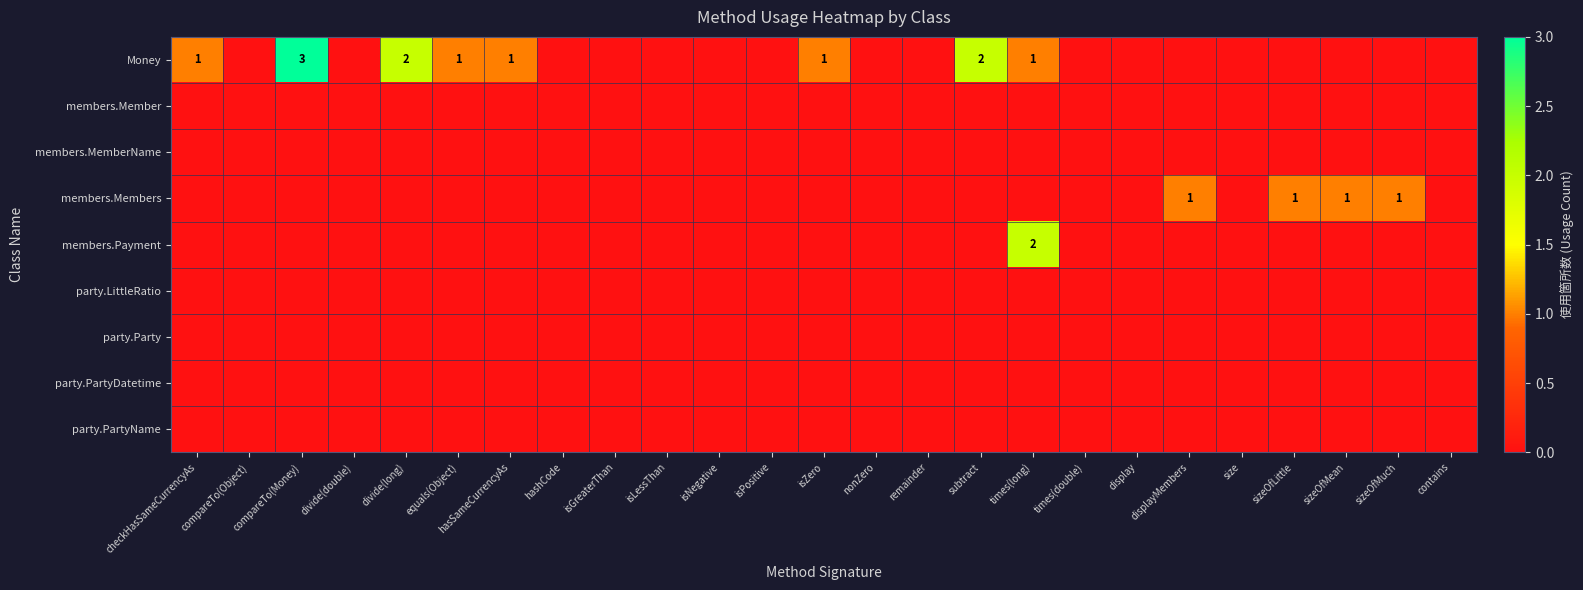

What is the total value across all series at displayMembers?

1